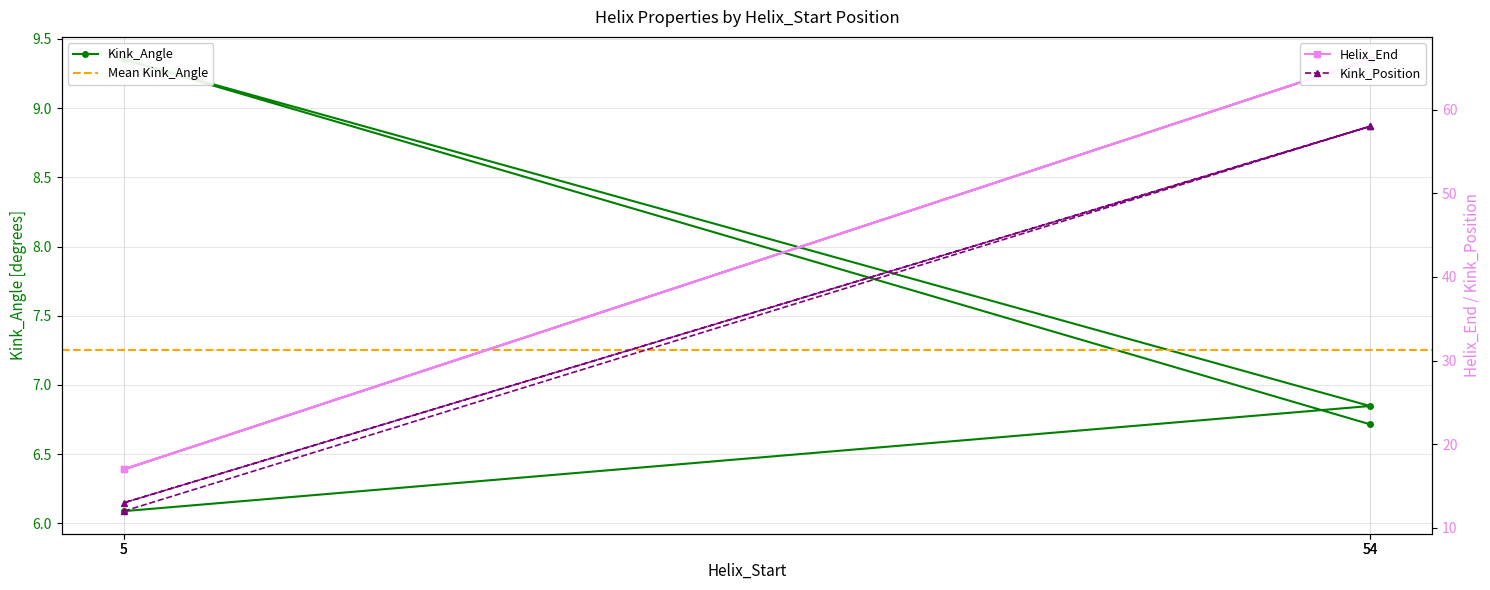

Reading left to right, extract all data points from this chart.

Kink_Angle: 5=6.1	54=6.8	5=9.4	54=6.7
Kink_Position: 5=12.0	54=58.0	5=13.0	54=58.0
Helix_End: 5=17.0	54=66.0	5=17.0	54=66.0